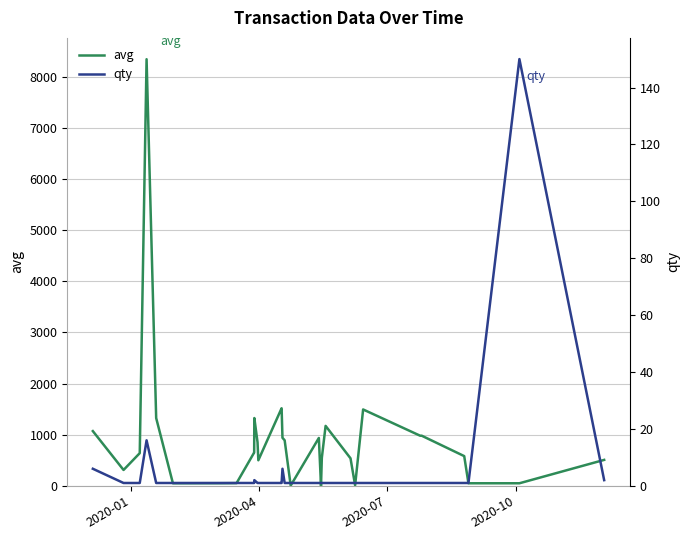

True or false: avg has a value of 539 at 27.

False